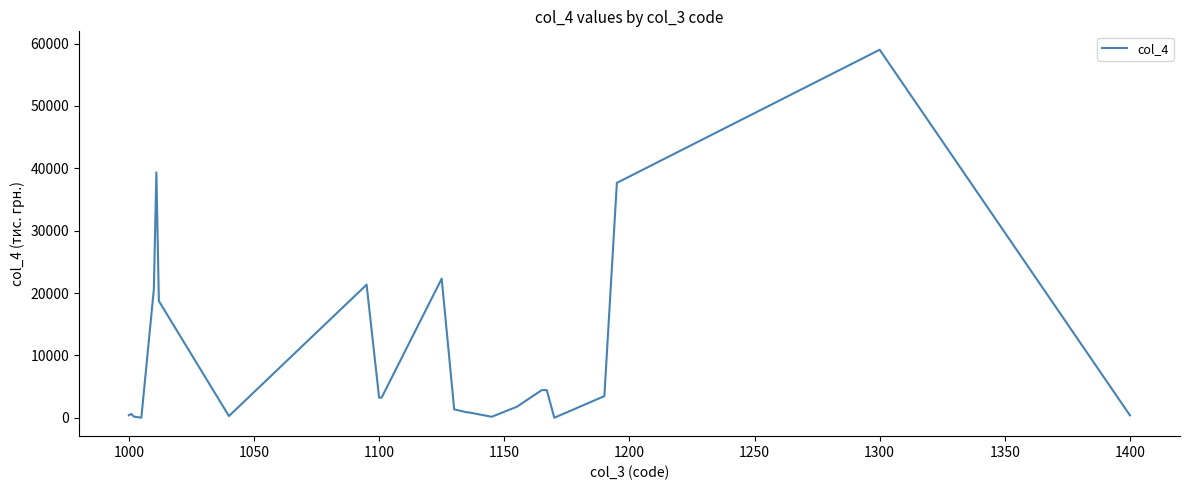

What is the maximum value shown in the chart?

59021